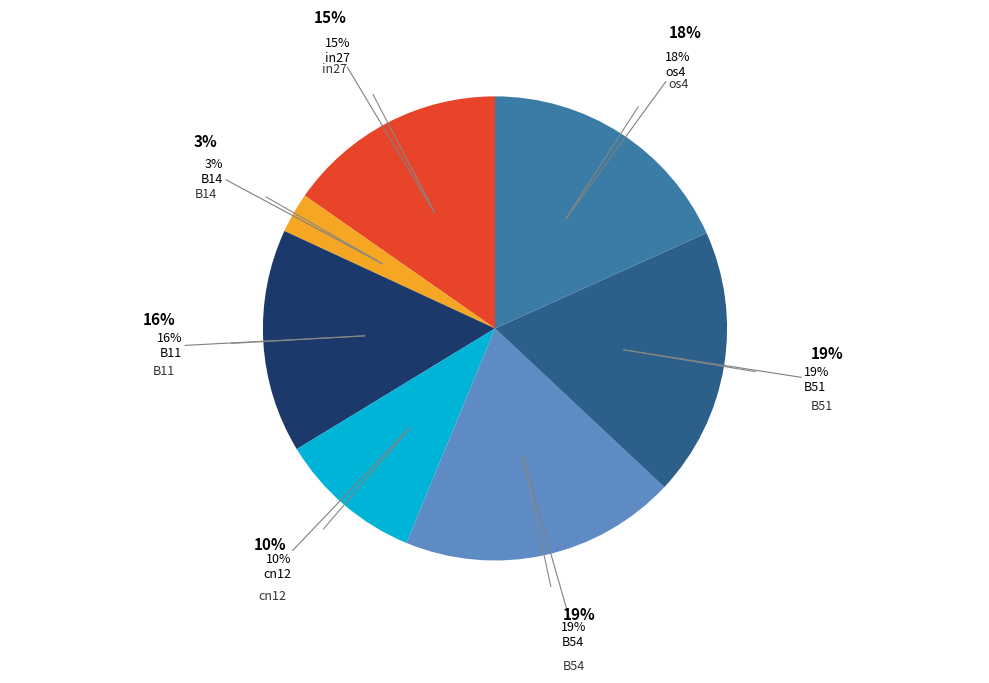

What portion of the pie excludes B11?

84.4%